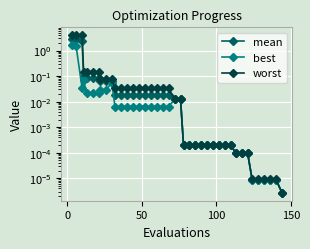

True or false: worst has a value of 0.0 at 14.

False